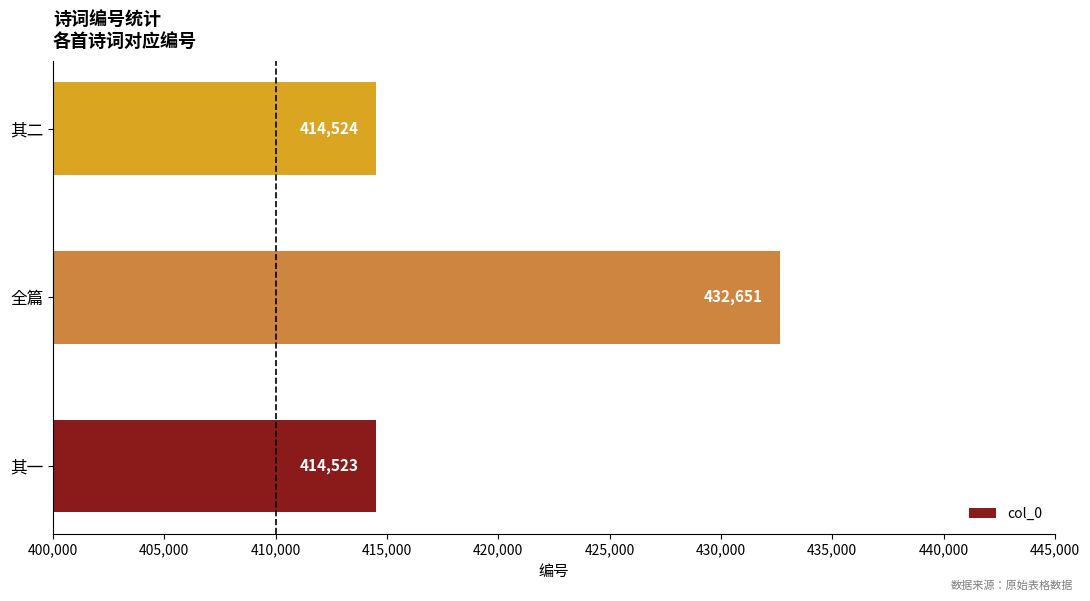

What is the maximum value shown in the chart?

432651